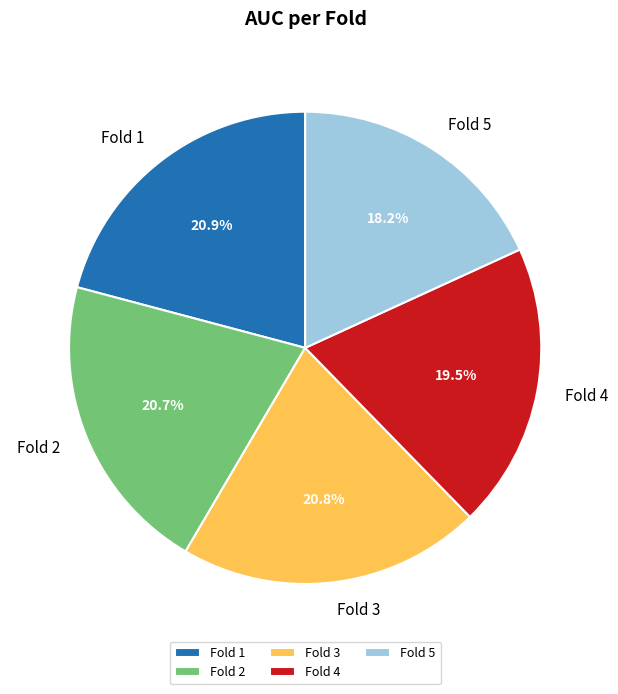

What percentage is the Fold 3 slice, to the nearest percent?

21%